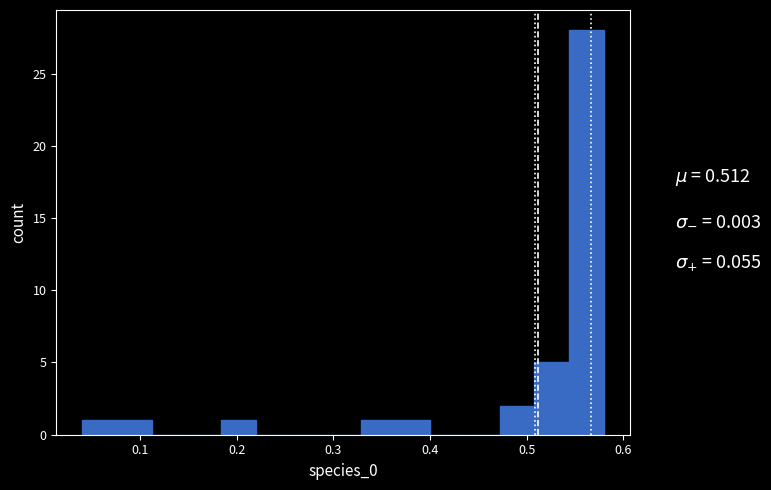

Around what value on the x-axis is the tallest bar? Give the approximate position of its centre, as read against the axis.

0.56